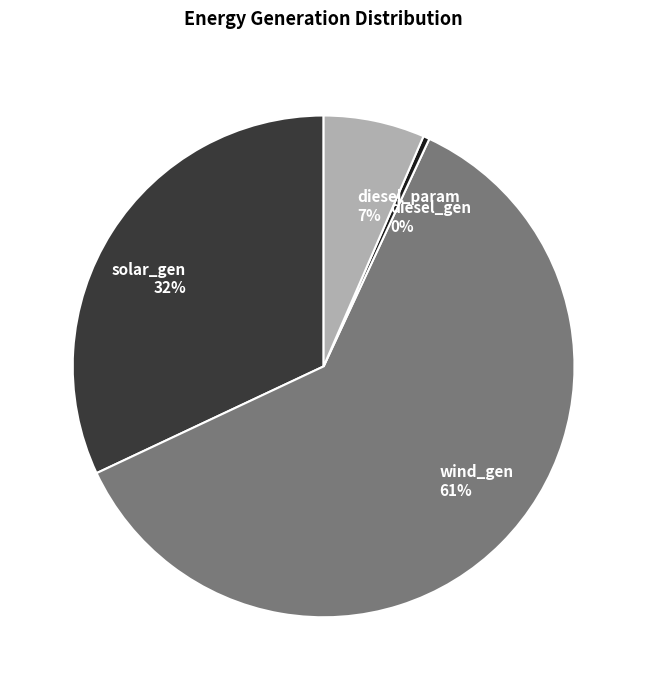

Combined, do diesel_gen and diesel_param account for over 50%?

No